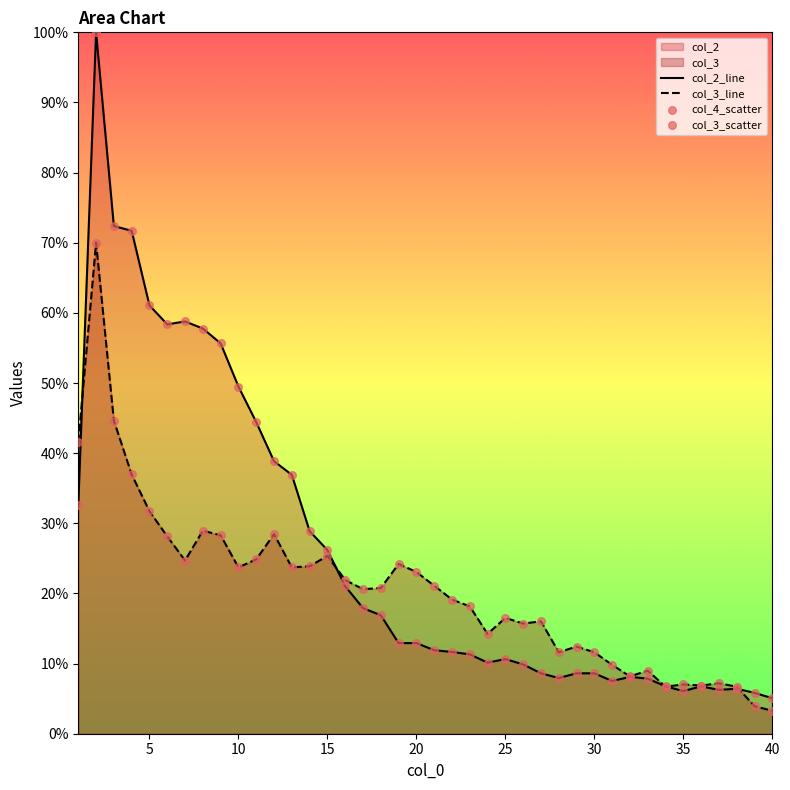

Which series reaches the maximum Y coordinate?

col_2_line